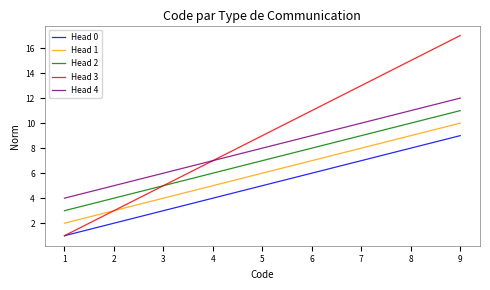

What is the total value across all series at 2?

17